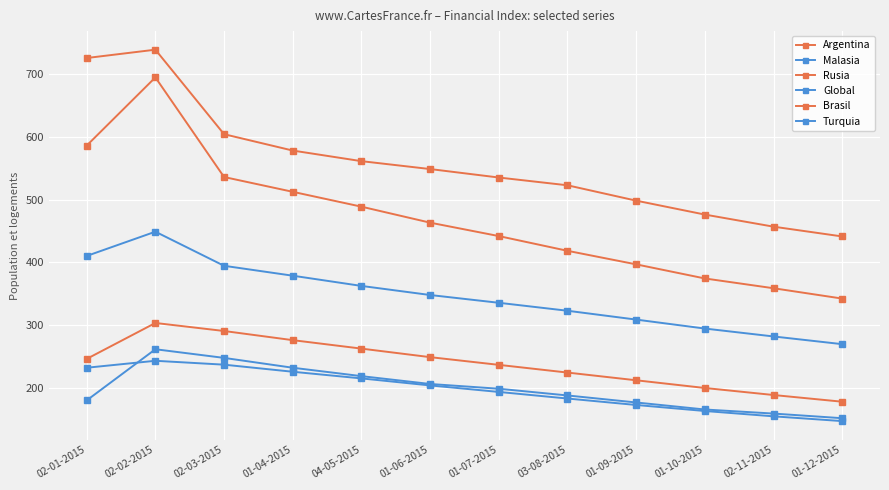

What is the difference between the maximum and minimum values in the Turquia series?

96.2